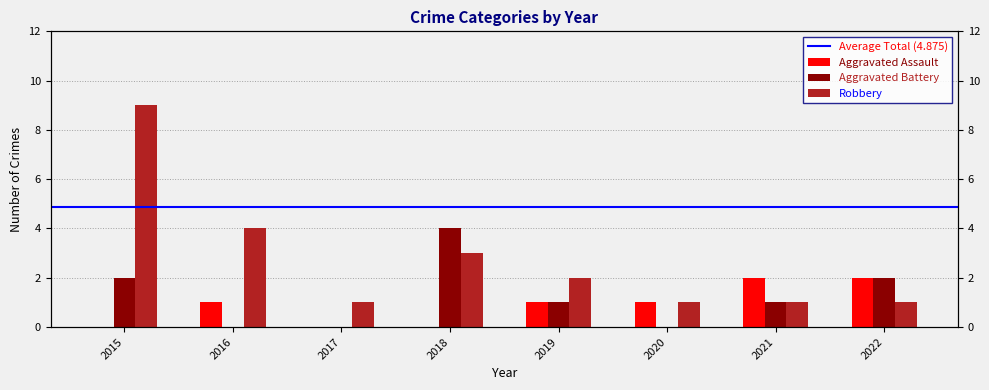

Rank the series by their maximum value, from lowest to highest.

Aggravated Assault, Aggravated Battery, Robbery